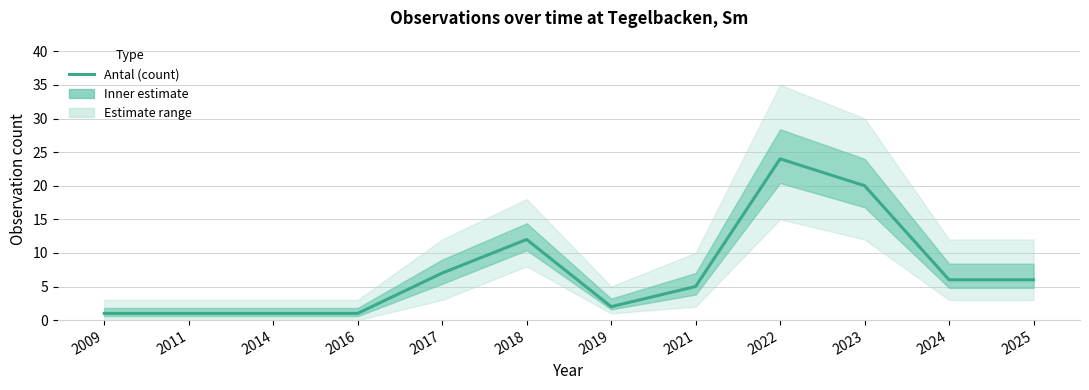

Reading right to left, transcribe all the data shown in this chart.

6	6	20	24	5	2	12	7	1	1	1	1